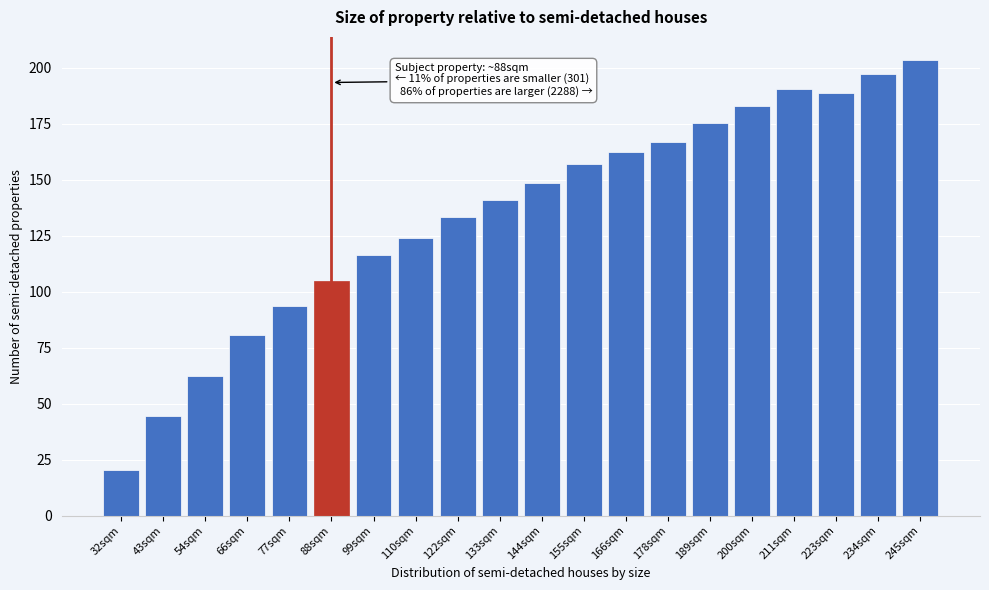

Reading left to right, list all the values displayed in this chart.

20.3	44.6	62.2	80.6	93.4	104.7	116.5	123.9	133.4	141.0	148.7	156.9	162.2	166.9	175.6	182.9	190.6	188.7	197.3	203.7